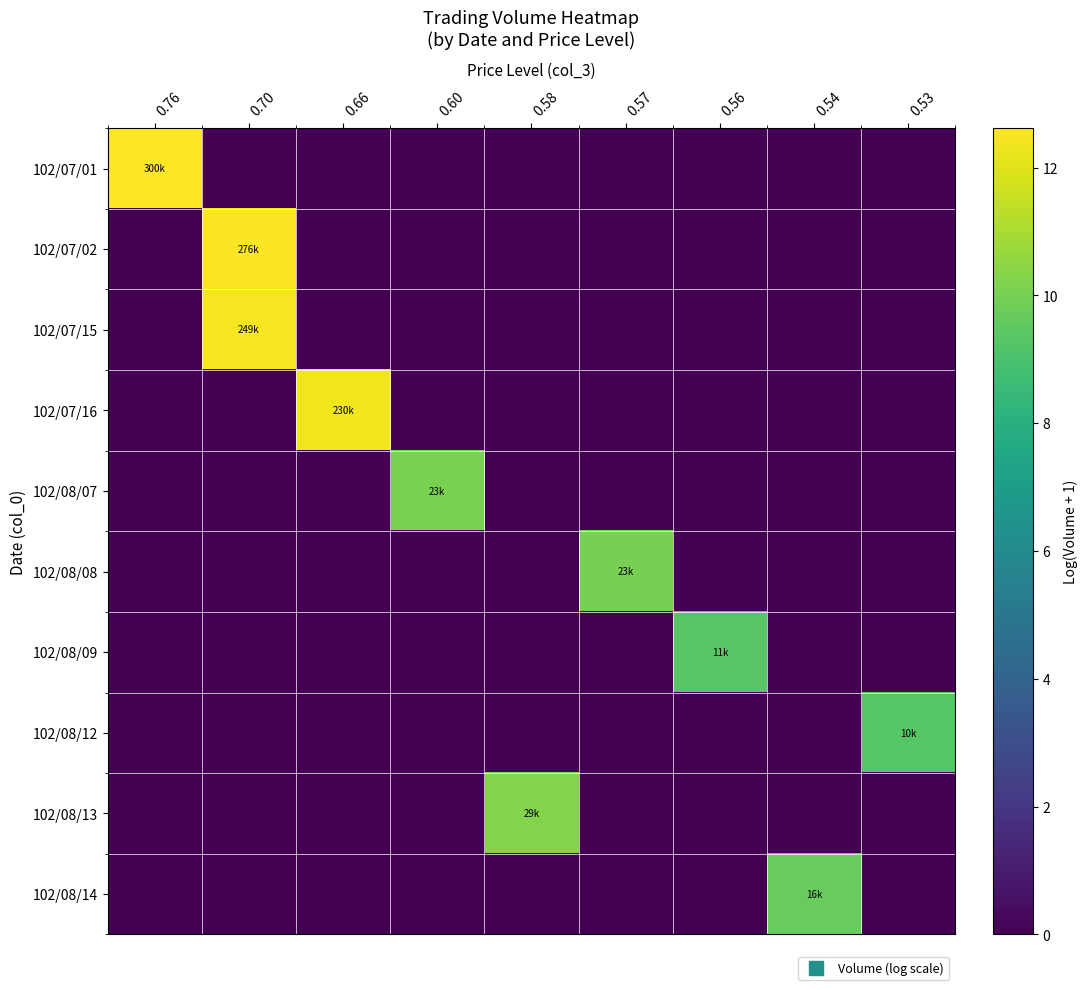

How many categories are shown in the chart?

9